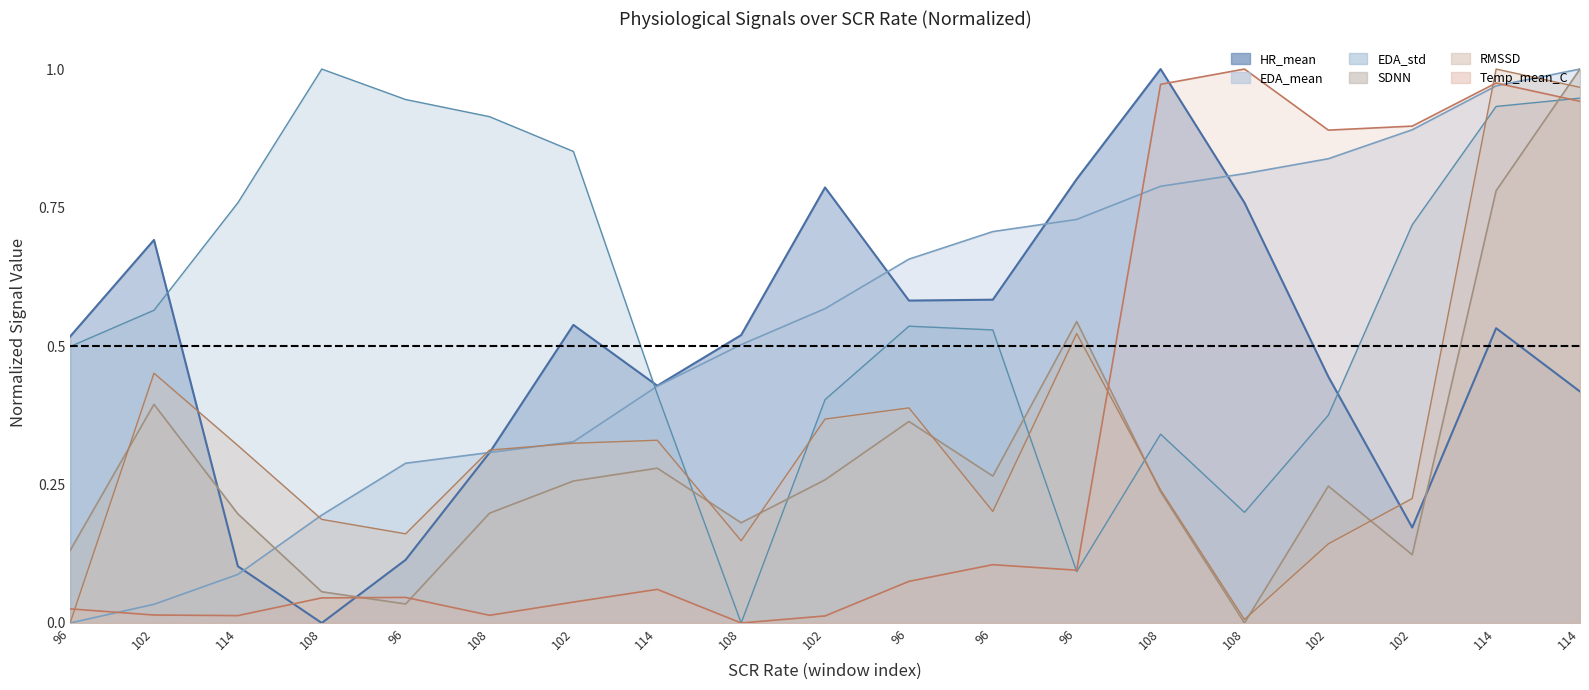

Reading right to left, list all the values displayed in this chart.

HR_mean: 0.4	0.5	0.2	0.4	0.8	1.0	0.8	0.6	0.6	0.8	0.5	0.4	0.5	0.3	0.1	0.0	0.1	0.7	0.5
EDA_mean: 1.0	1.0	0.9	0.8	0.8	0.8	0.7	0.7	0.7	0.6	0.5	0.4	0.3	0.3	0.3	0.2	0.1	0.0	0.0
EDA_std: 0.9	0.9	0.7	0.4	0.2	0.3	0.1	0.5	0.5	0.4	0.0	0.4	0.9	0.9	0.9	1.0	0.8	0.6	0.5
SDNN: 1.0	0.8	0.1	0.2	0.0	0.2	0.5	0.3	0.4	0.3	0.2	0.3	0.3	0.2	0.0	0.1	0.2	0.4	0.1
RMSSD: 1.0	1.0	0.2	0.1	0.0	0.2	0.5	0.2	0.4	0.4	0.1	0.3	0.3	0.3	0.2	0.2	0.3	0.5	0.0
Temp_mean_C: 0.9	1.0	0.9	0.9	1.0	1.0	0.1	0.1	0.1	0.0	0.0	0.1	0.0	0.0	0.0	0.0	0.0	0.0	0.0